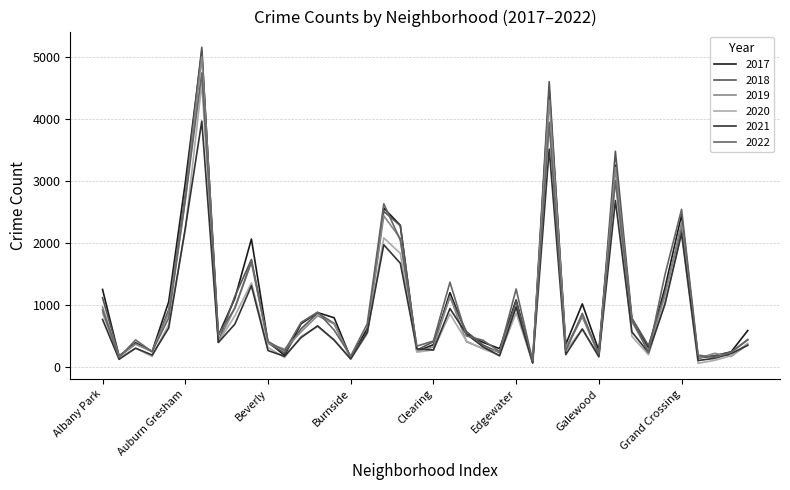

Does the chart display data point markers on the line(s)?

No